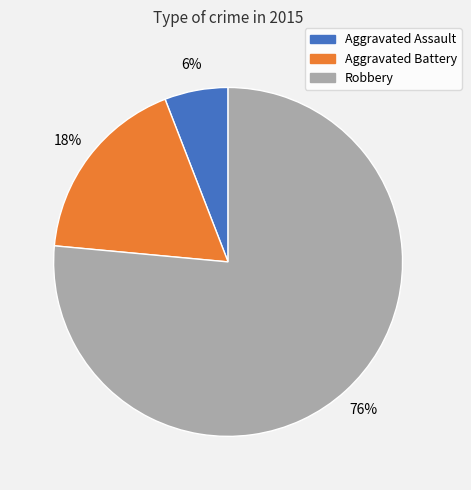

Between Aggravated Assault and Aggravated Battery, which is larger?

Aggravated Battery